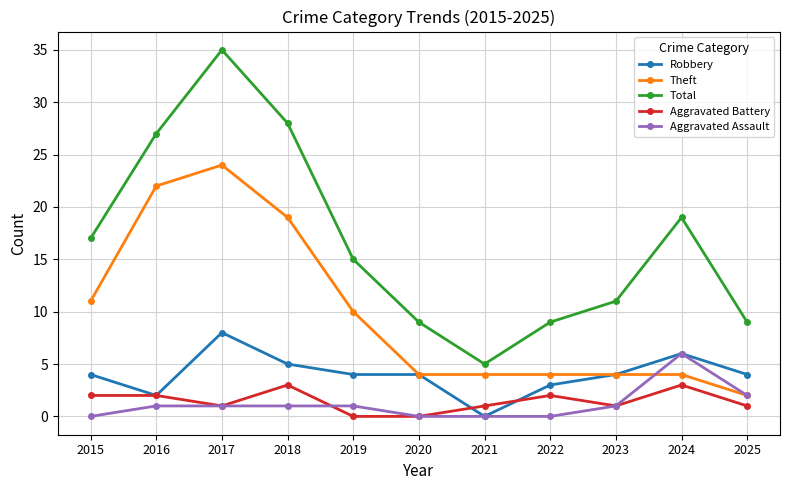

What is the spread (max minus min) of values at 2024?

16